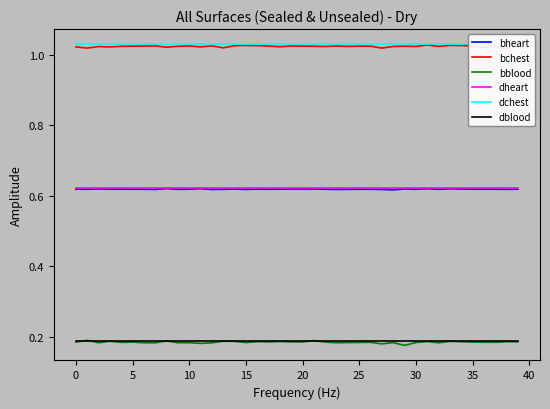

At how many categories does at least one series exceed 0?

40